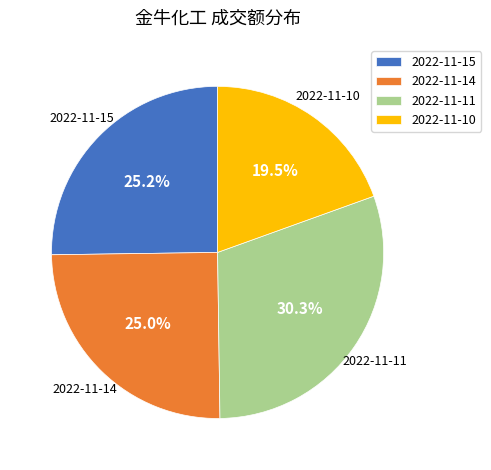

What is the smallest slice in the pie chart?

2022-11-10